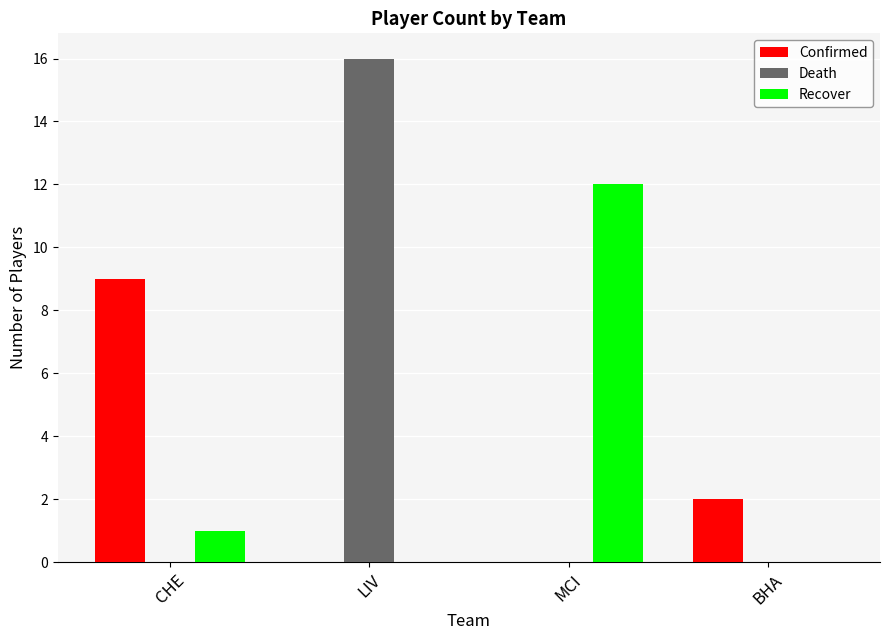

At which category is the sum across all series the highest?

LIV